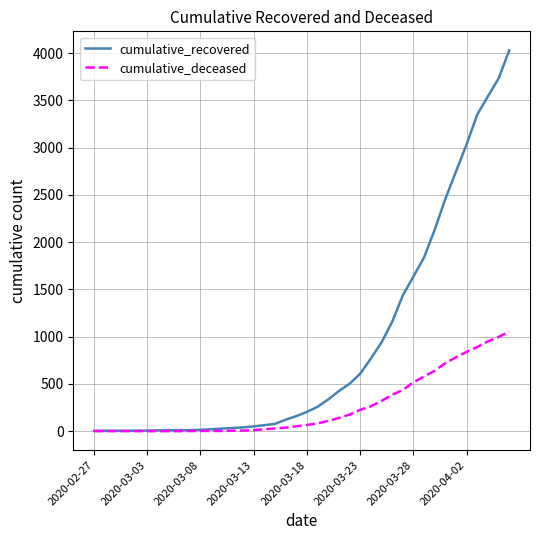

Which series has the widest spread of values?

cumulative_recovered